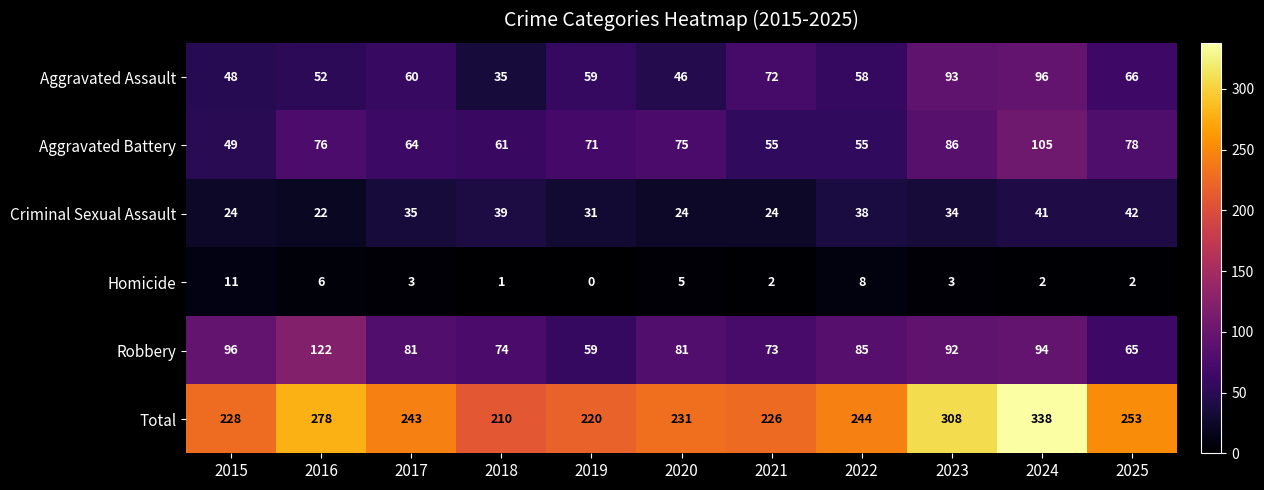

Which category has the highest value across all series?

2024